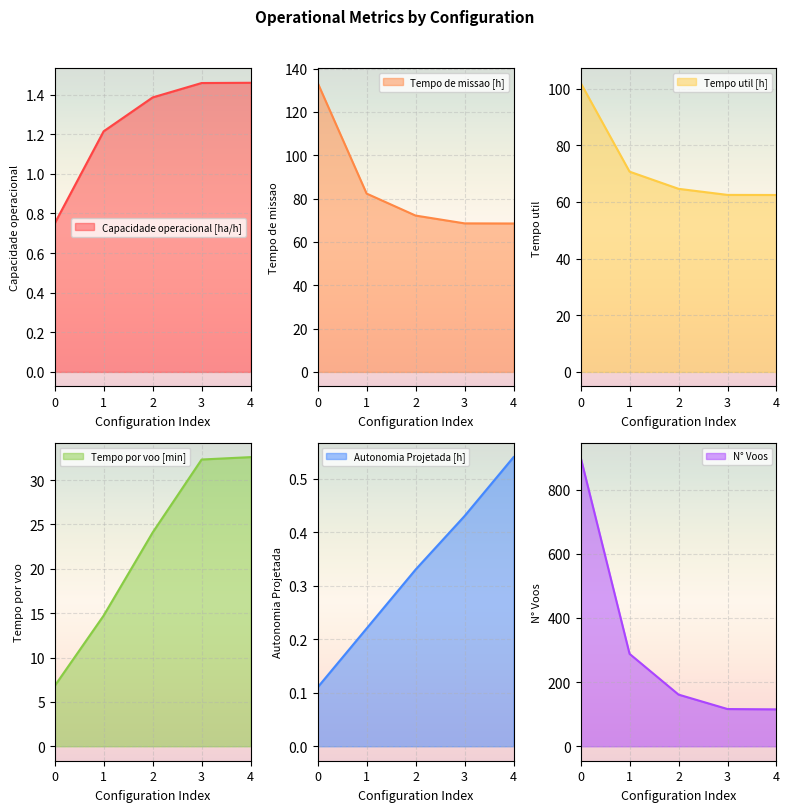

Which series has the largest range (max minus min)?

N° Voos